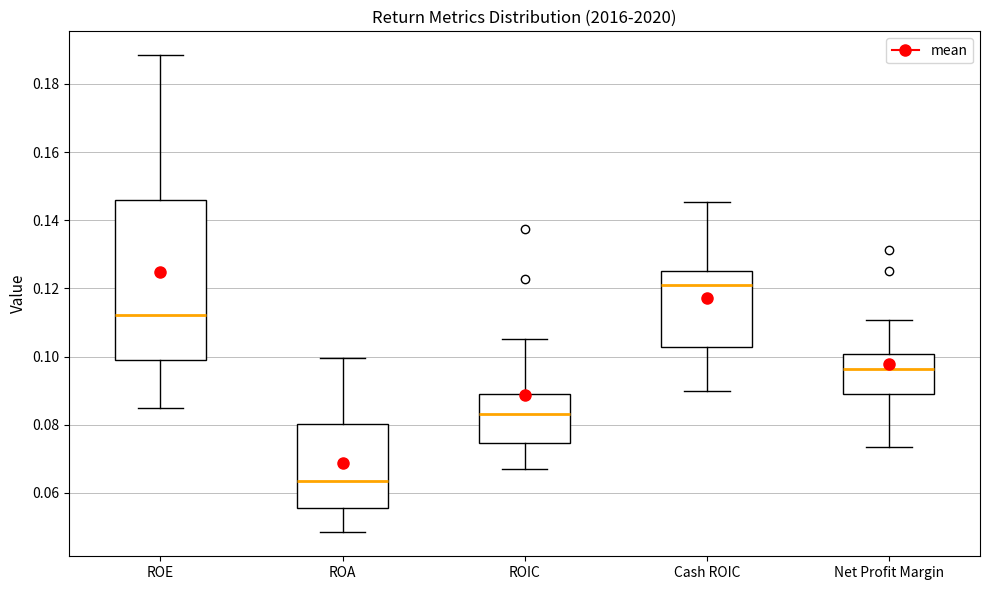

Reading left to right, read every box against the y-axis: the position of its median line, the range the box covers, and the ends of its whiskers. The values are not printed on the chart, so give them approximately, as read against the axis.

ROE: median 0.112, box 0.098 to 0.146, whiskers 0.086 to 0.188
ROA: median 0.064, box 0.056 to 0.080, whiskers 0.048 to 0.100
ROIC: median 0.084, box 0.074 to 0.088, whiskers 0.068 to 0.106
Cash ROIC: median 0.120, box 0.102 to 0.124, whiskers 0.090 to 0.146
Net Profit Margin: median 0.096, box 0.088 to 0.100, whiskers 0.074 to 0.110